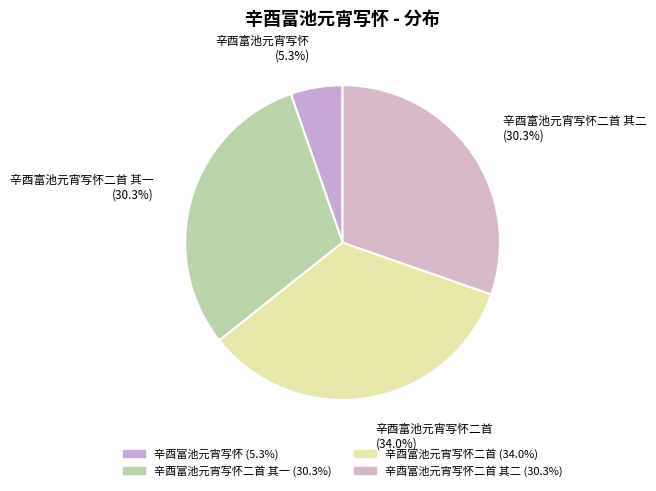

How many slices are in this pie chart?

4